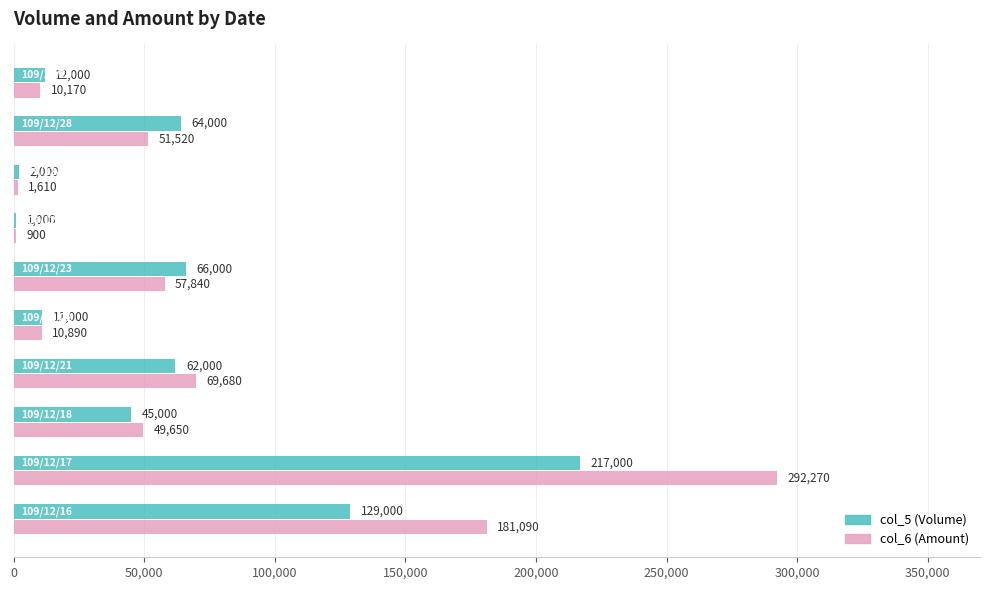

What is the maximum value shown in the chart?

292270